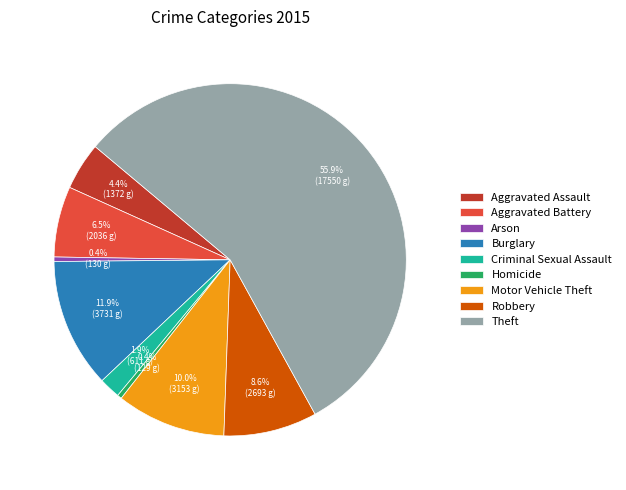

Between Criminal Sexual Assault and Burglary, which is larger?

Burglary